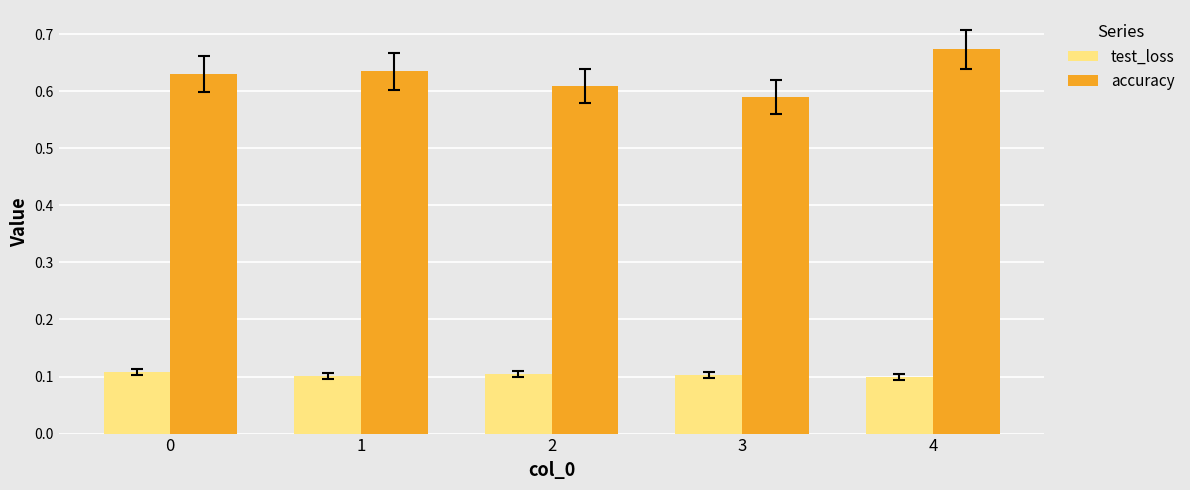

How many bars are there in total?

10